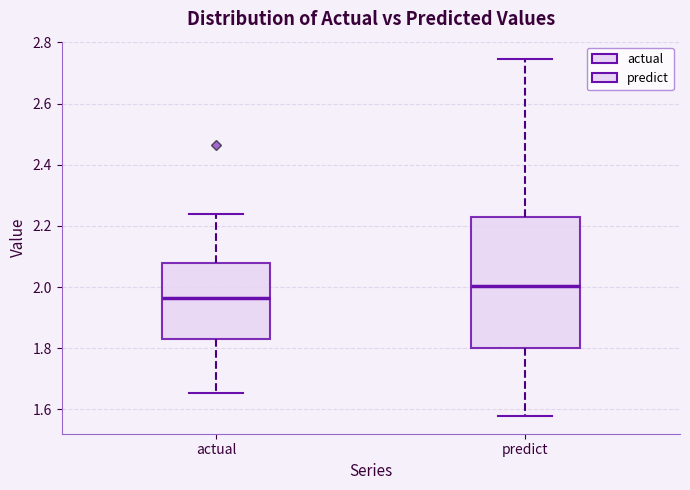

Reading left to right, read every box against the y-axis: the position of its median line, the range the box covers, and the ends of its whiskers. The values are not printed on the chart, so give them approximately, as read against the axis.

actual: median 1.96, box 1.84 to 2.08, whiskers 1.66 to 2.24
predict: median 2.00, box 1.80 to 2.22, whiskers 1.58 to 2.74